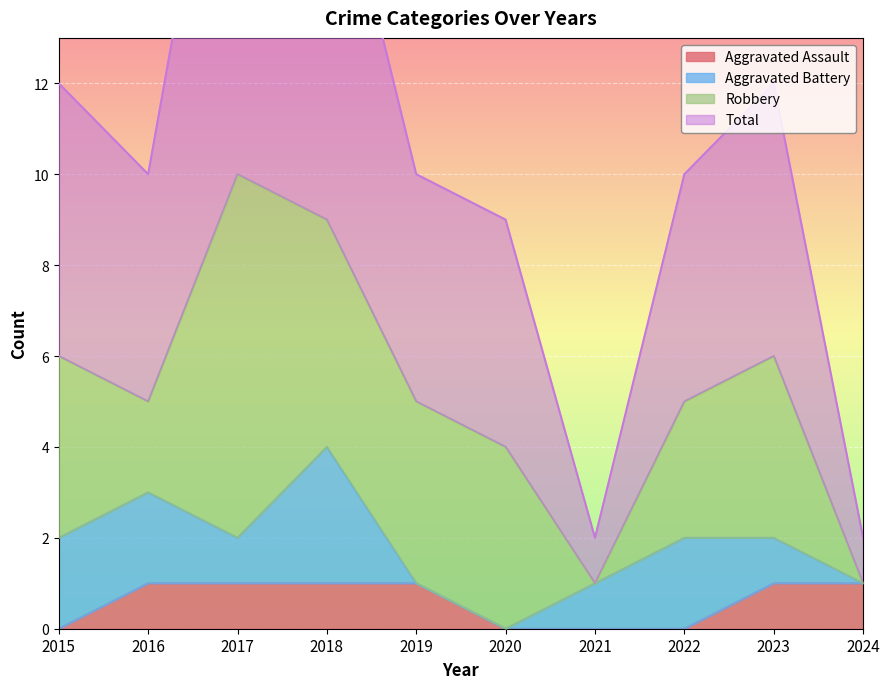

True or false: Aggravated Assault and Total intersect in this chart.

False